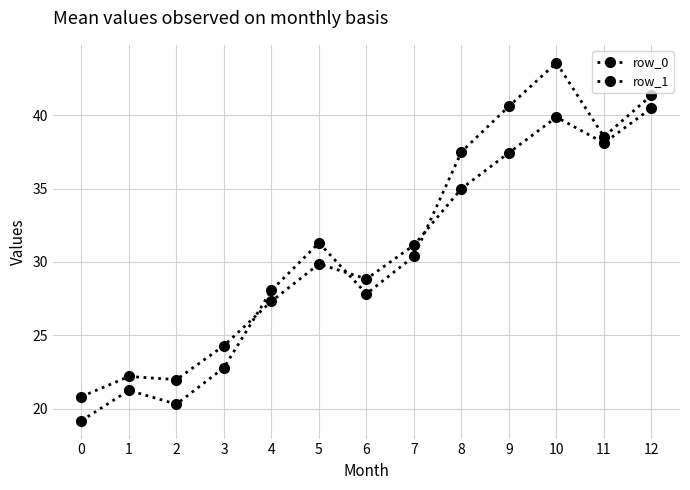

What is the value of the row_0 point at the 12th from the left?

38.5